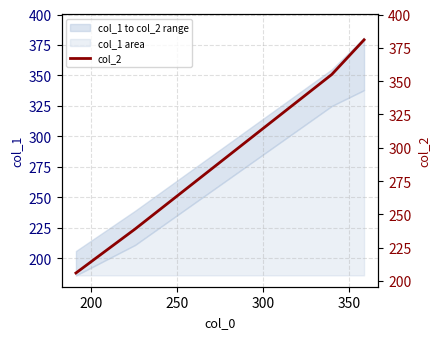

How many data points are less than 355?

2